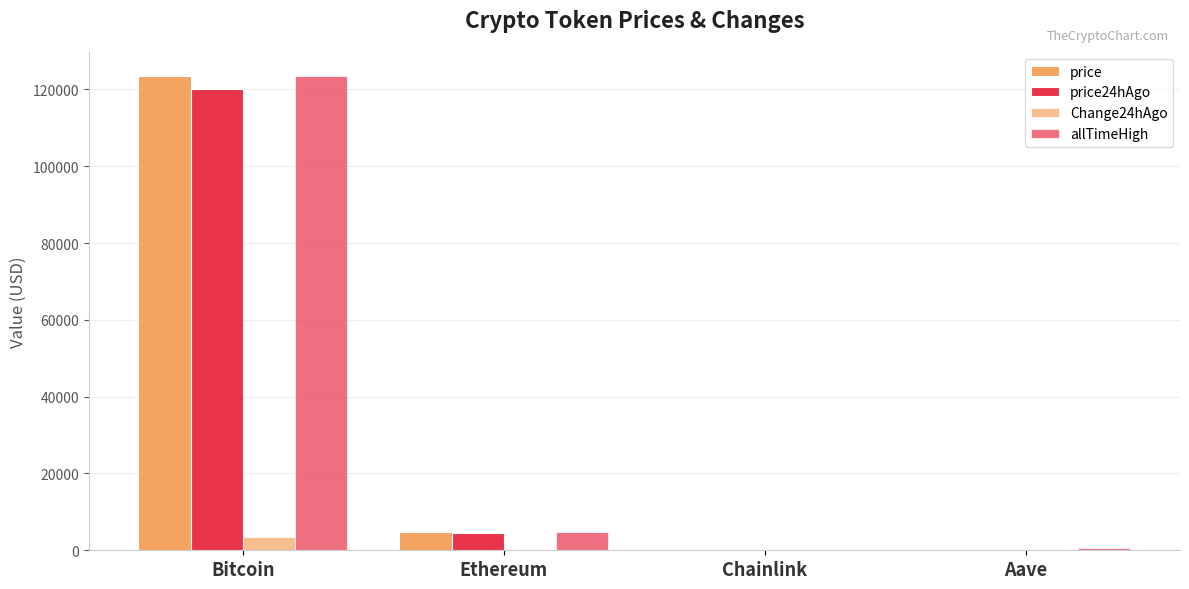

Are the bars horizontal?

No